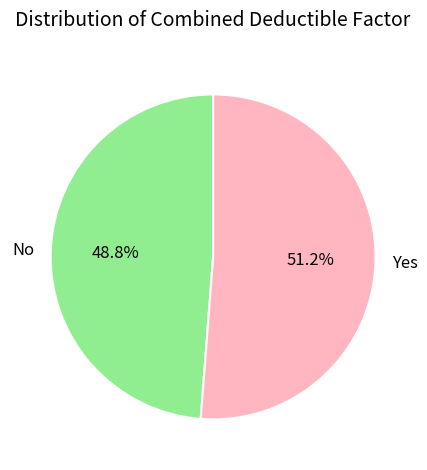

Does any single category account for the majority?

Yes